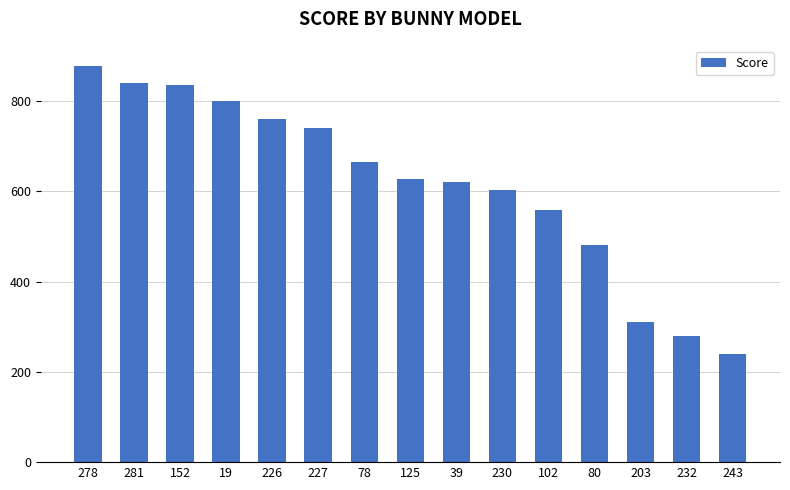

Is it true that the value at 152 is 1480.1?

False